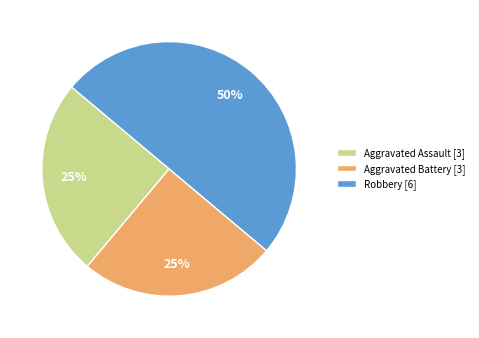

Does Aggravated Battery represent more than half of the total?

No